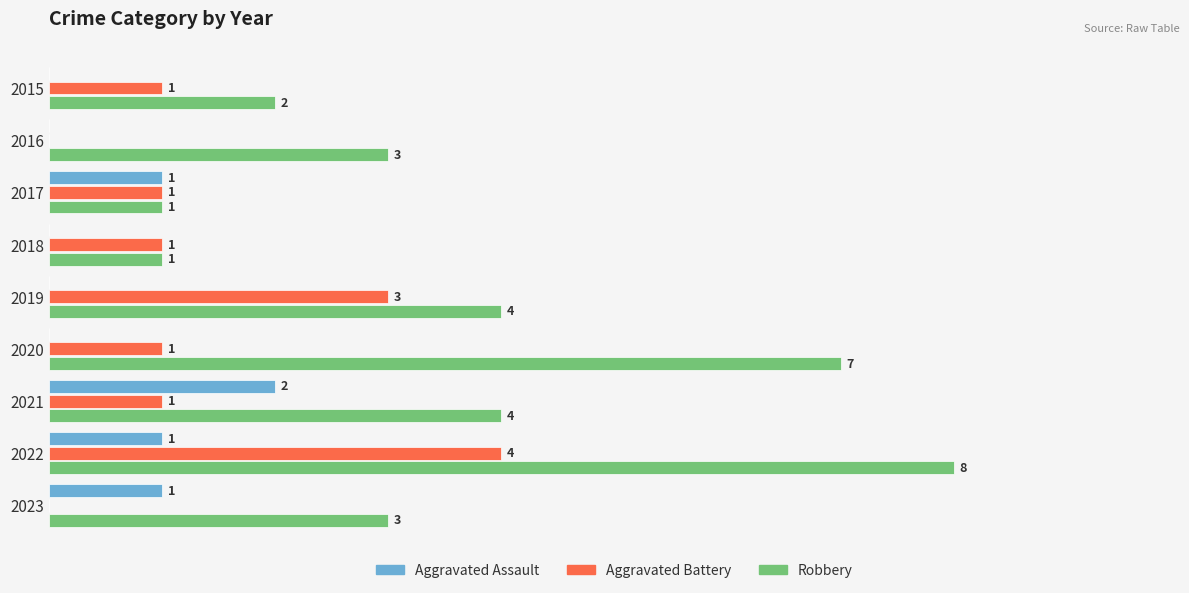

Between 2018 and 2022, which series saw the biggest shift?

Robbery